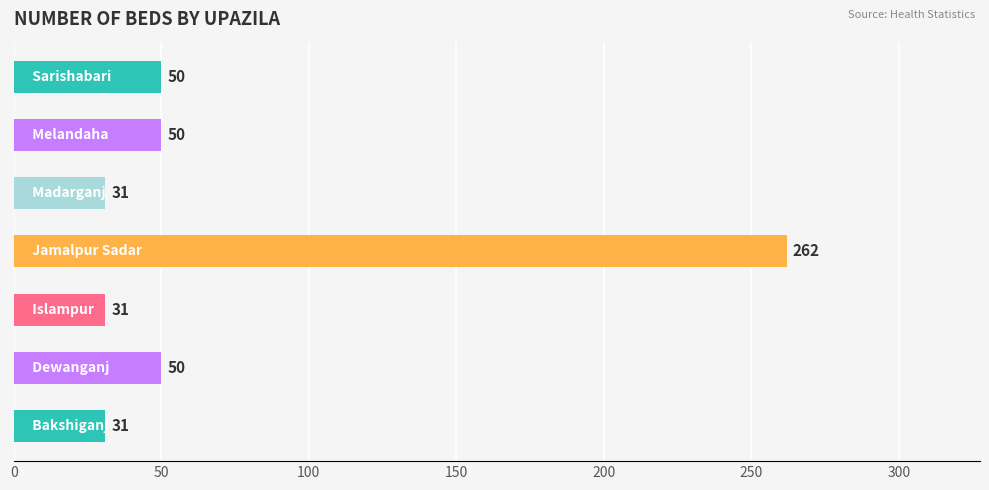

Does the chart contain any negative values?

No